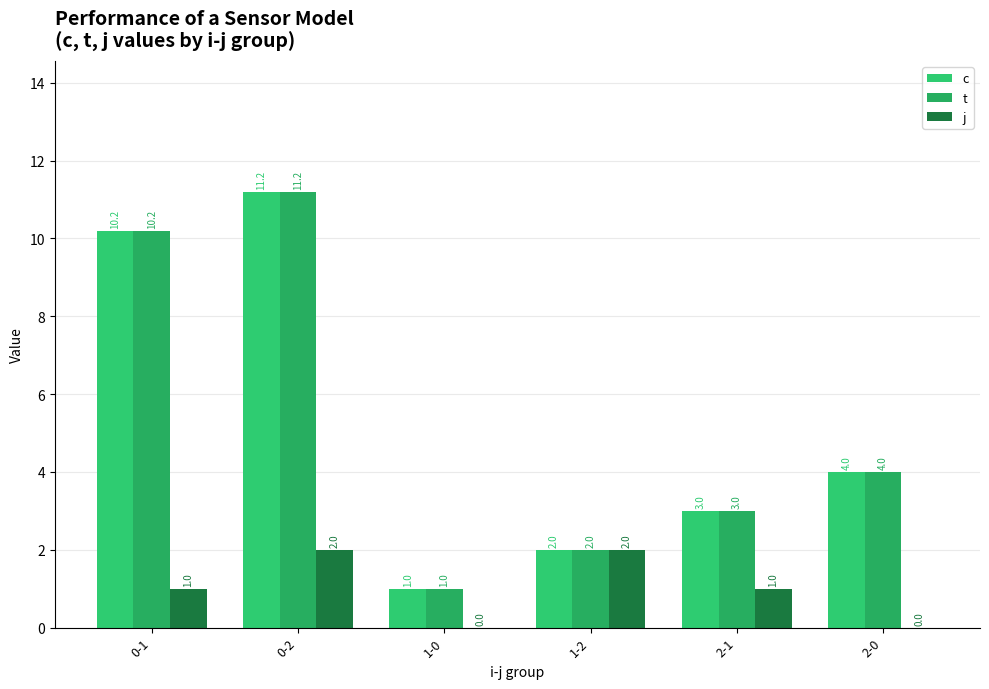

Between 1-0 and 2-0, which series saw the biggest shift?

c